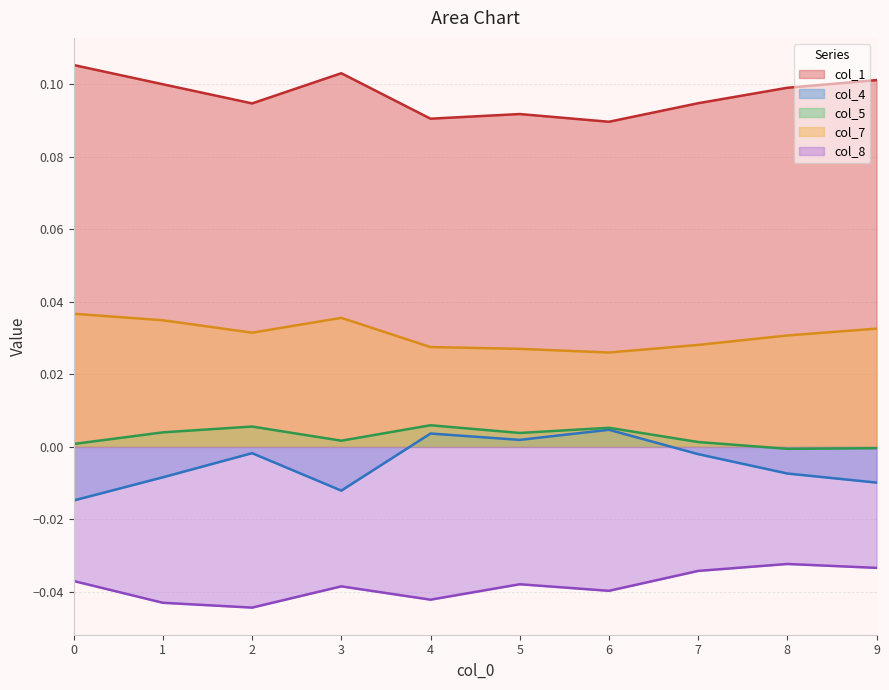

Between 0 and 6, which series saw the biggest shift?

col_4